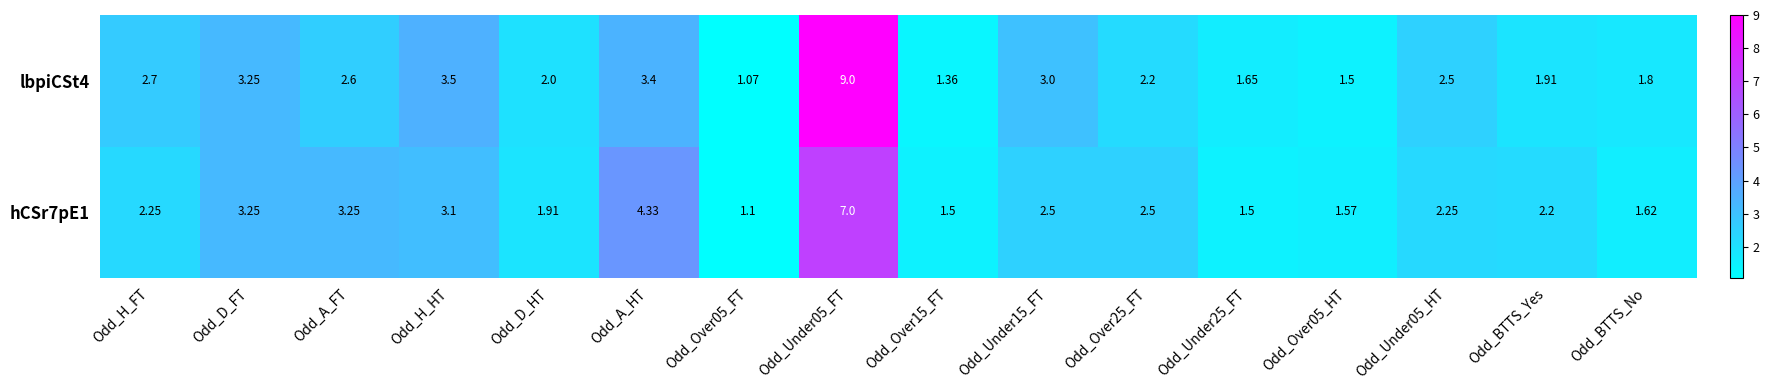

What is the total value across all series at Odd_H_HT?

6.6